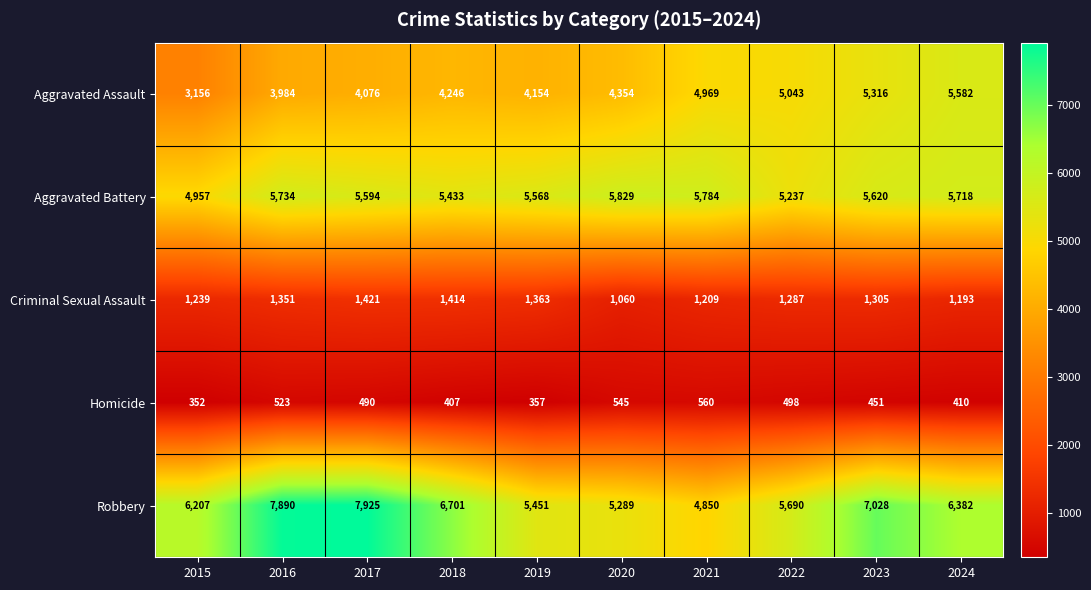

At which category is the sum across all series the highest?

2023